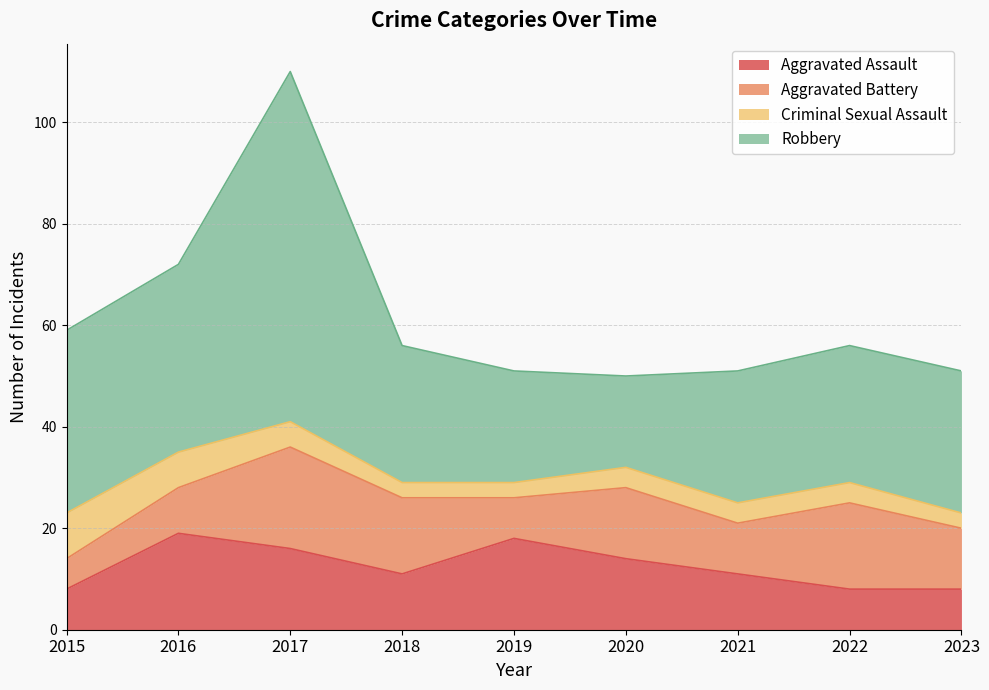

Is it true that Aggravated Assault equals 11 at 2021?

True